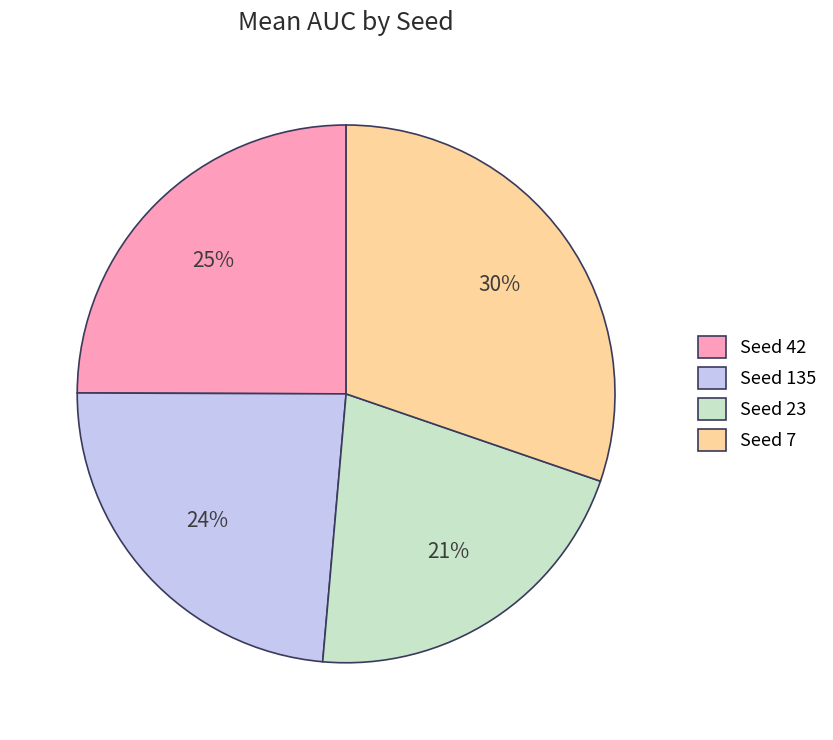

To the nearest percent, what is the average slice percentage?

25%